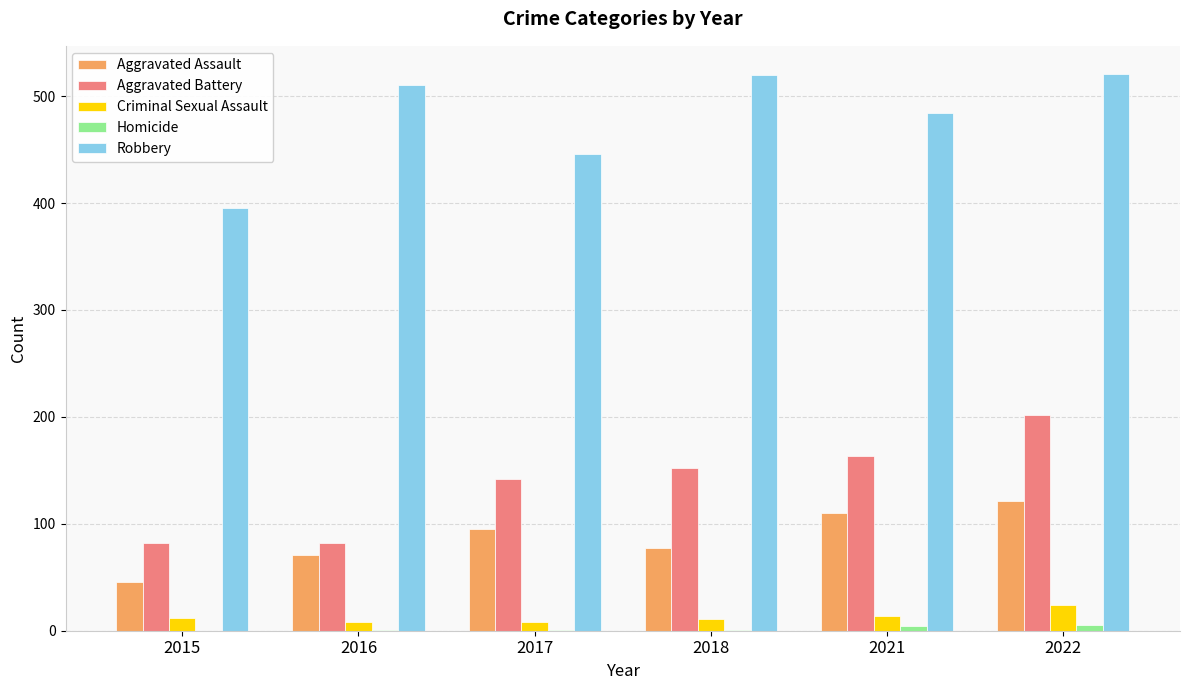

Between 2017 and 2022, which series saw the biggest shift?

Robbery